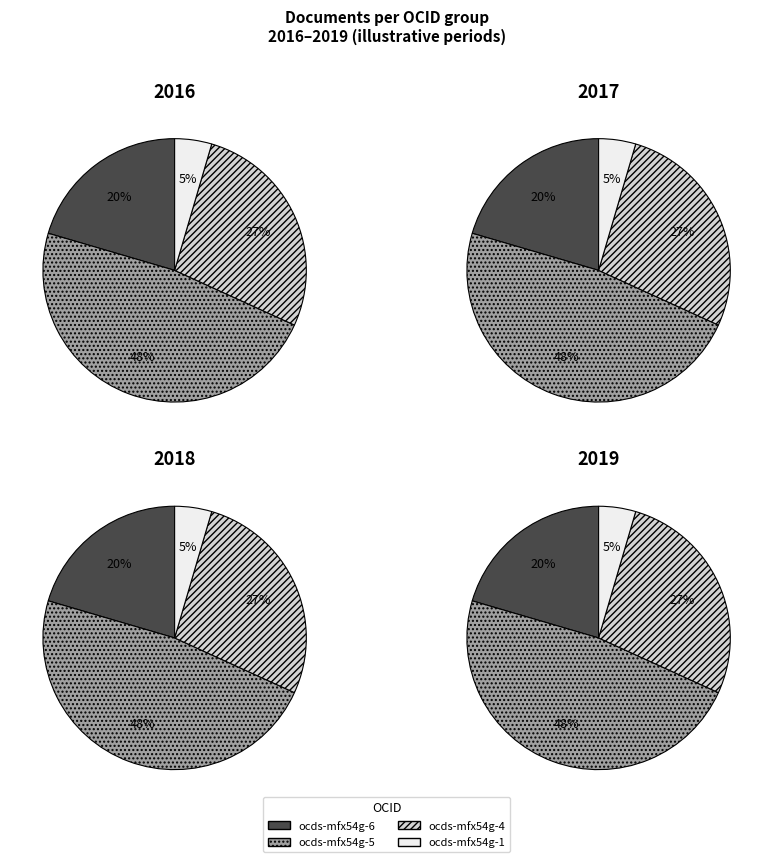

Is there any slice that represents more than half of the pie?

No